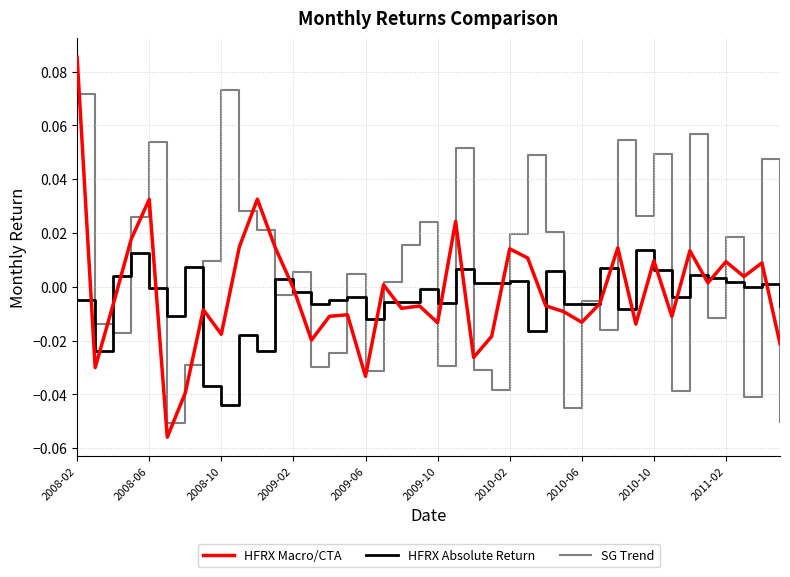

List the series in order of their peak value, highest first.

HFRX Macro/CTA, SG Trend, HFRX Absolute Return